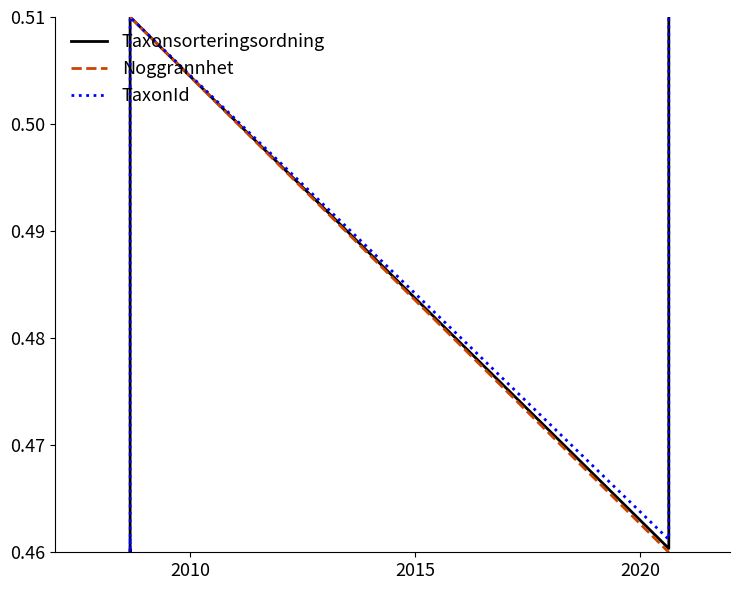

What is the value of the TaxonId point at the 3rd from the left?

0.5